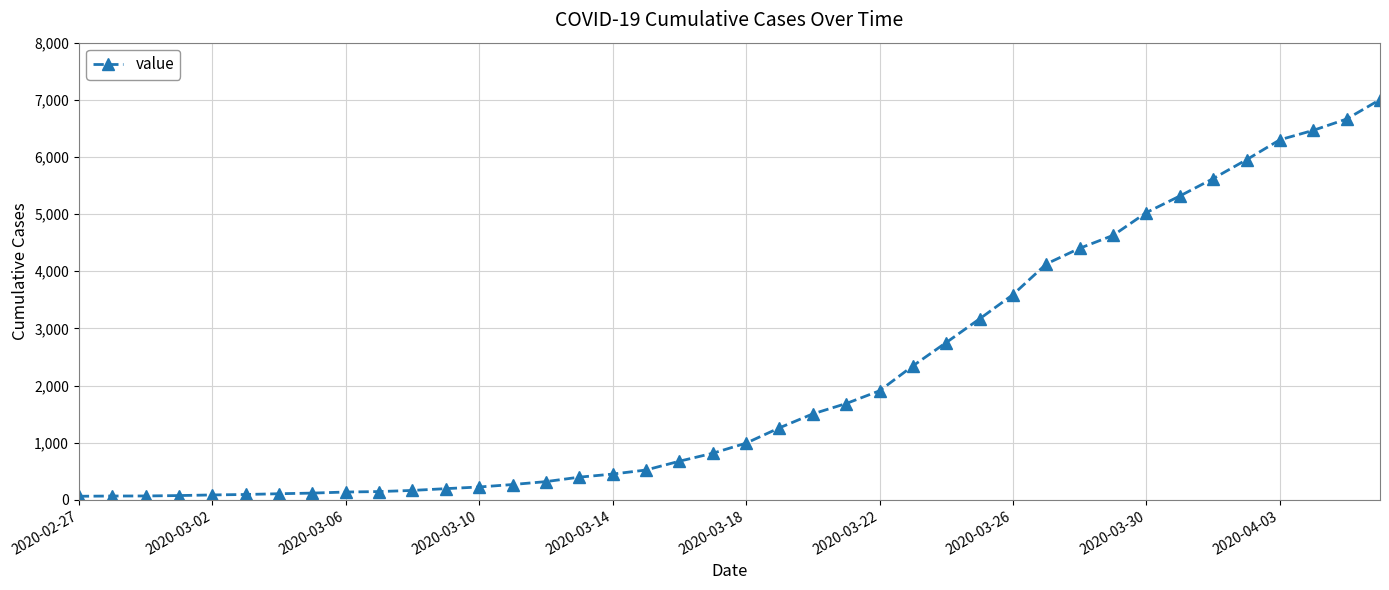

What is the maximum value shown in the chart?

7003